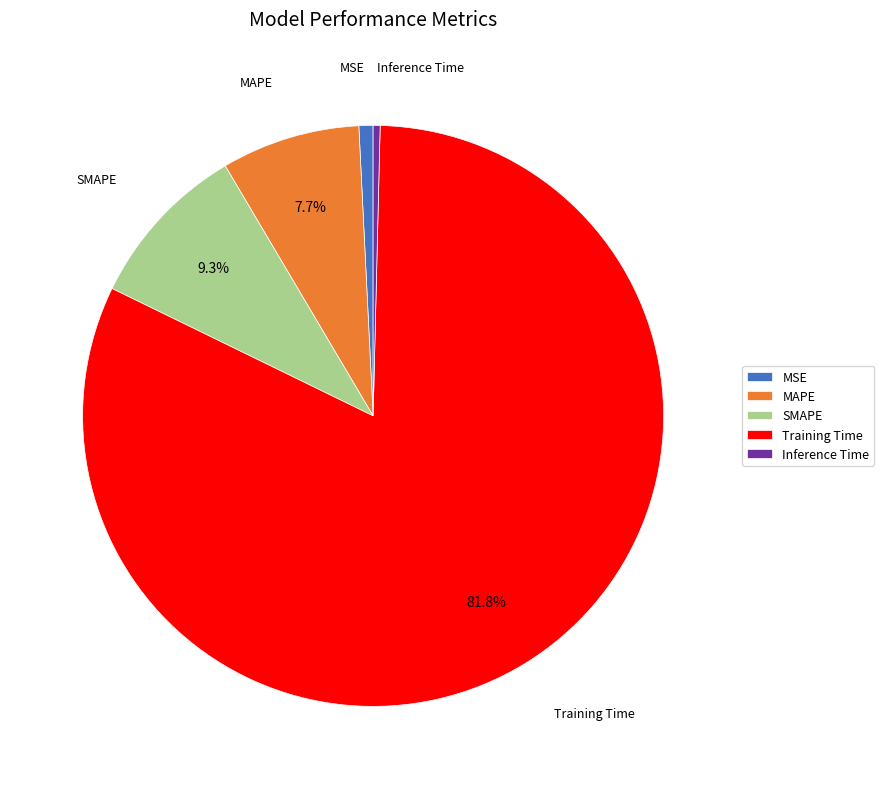

Count the number of slices in the pie.

5